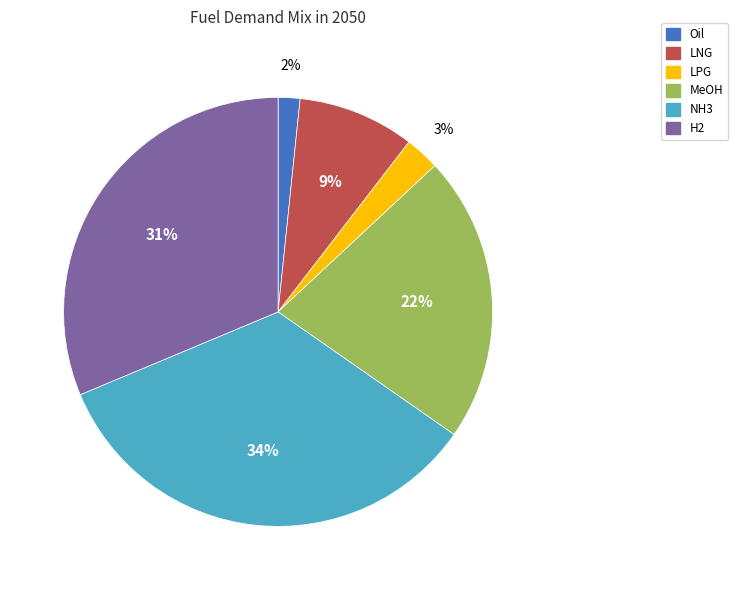

To the nearest percent, what is the combined percentage of NH3 and Oil?

36%